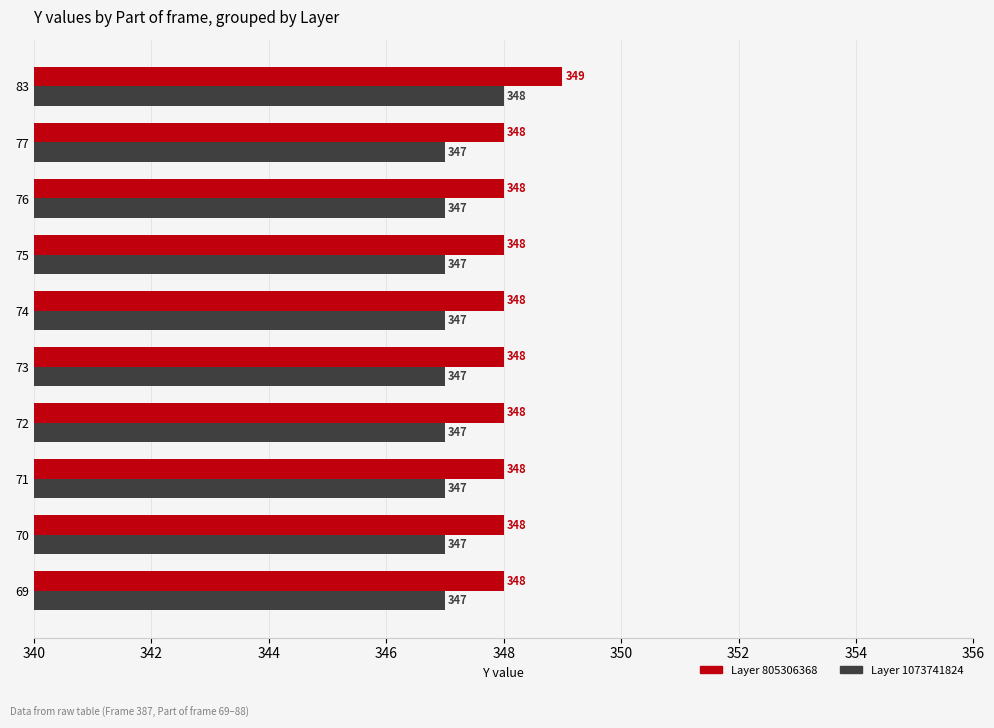

How many Layer 1073741824 values are between 347 and 348?

10